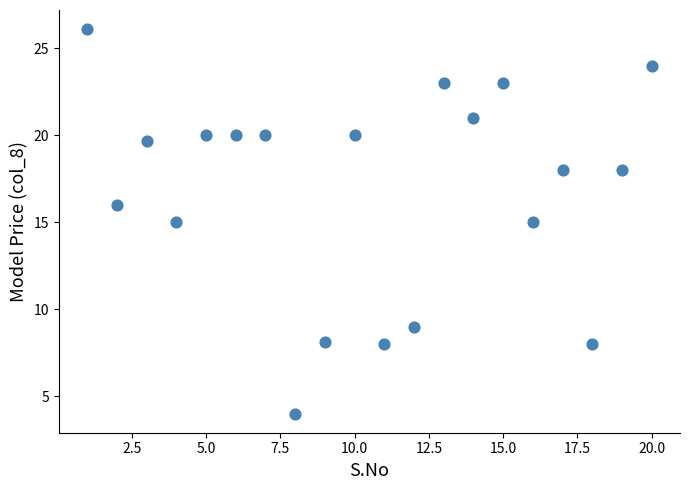

What is the range of X values (max minus min)?

19.0